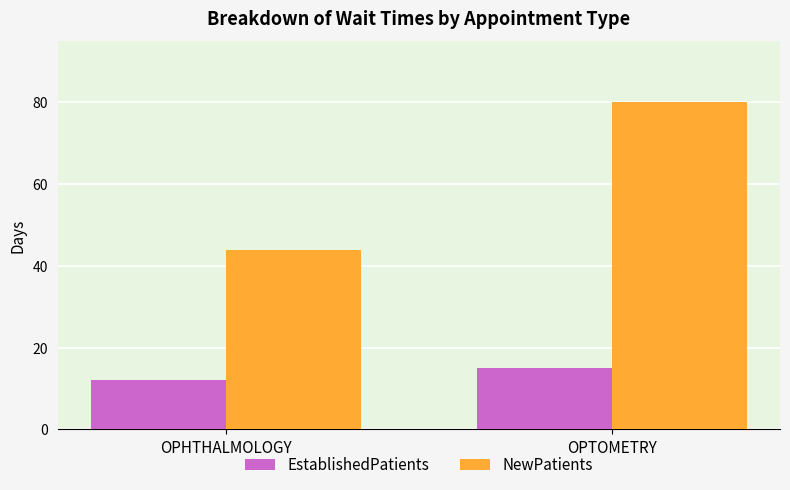

How many bars are there in total?

4